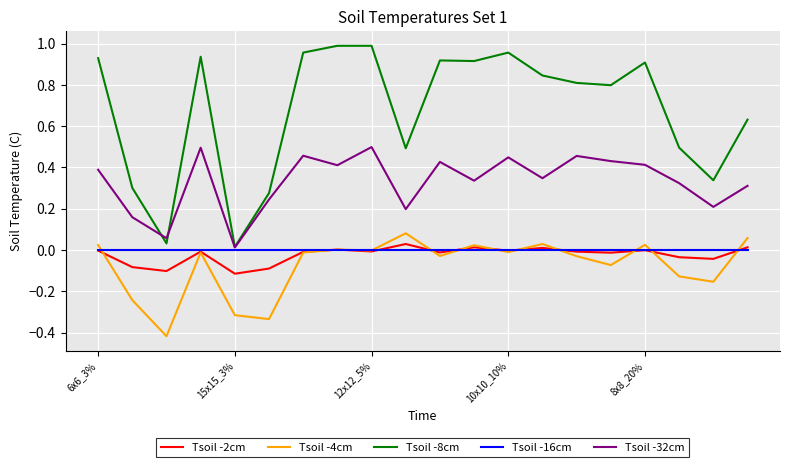

Which series has the largest range (max minus min)?

Tsoil -8cm